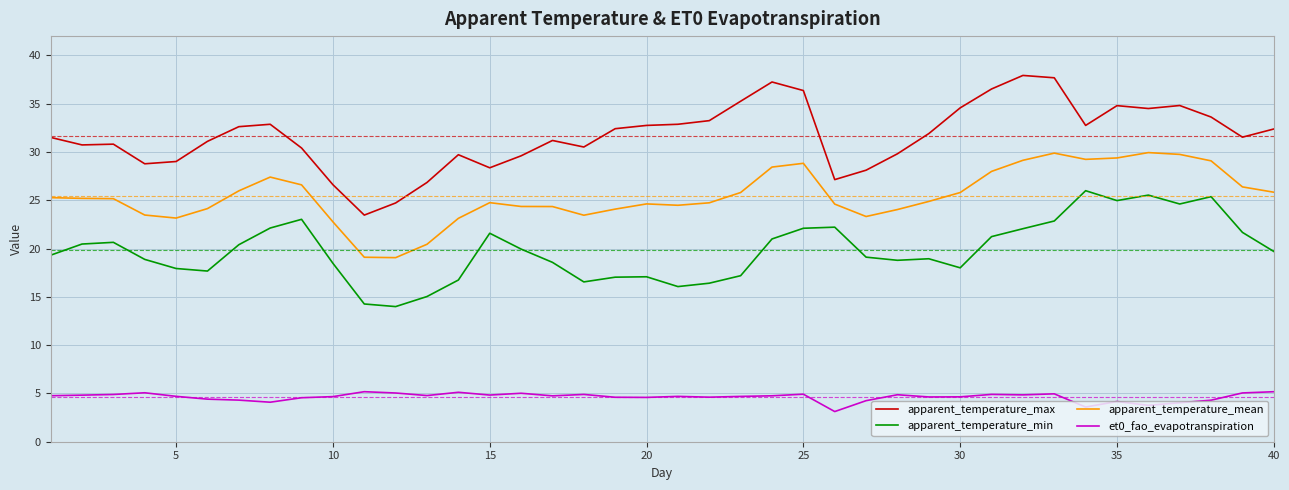

What is the difference between the maximum and minimum values in the apparent_temperature_max series?

14.5